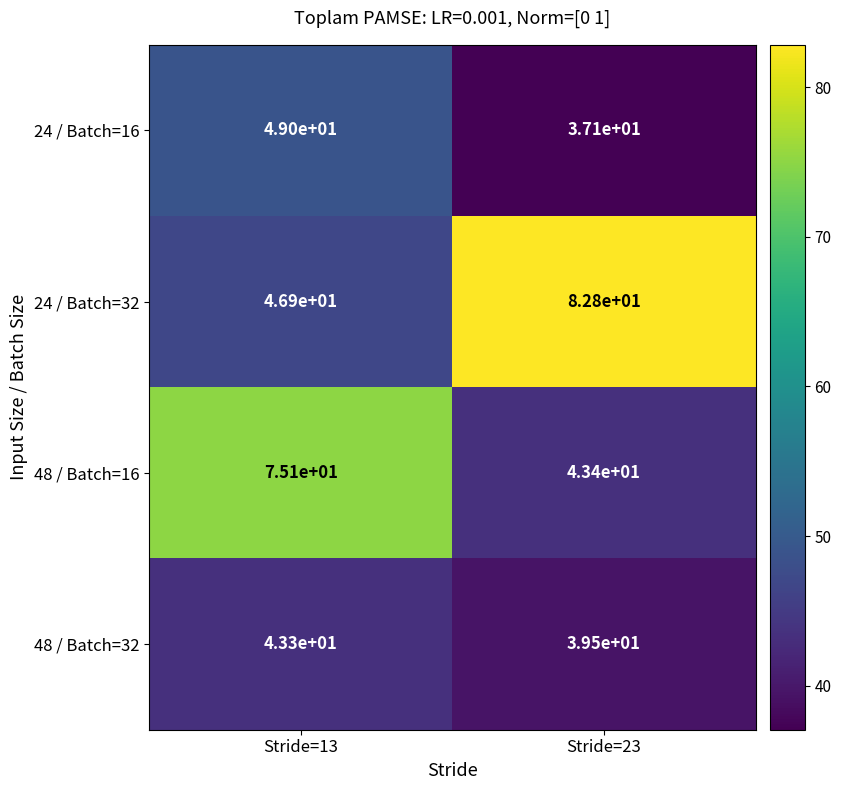

Which label corresponds to the smallest value in the chart?

Stride=23